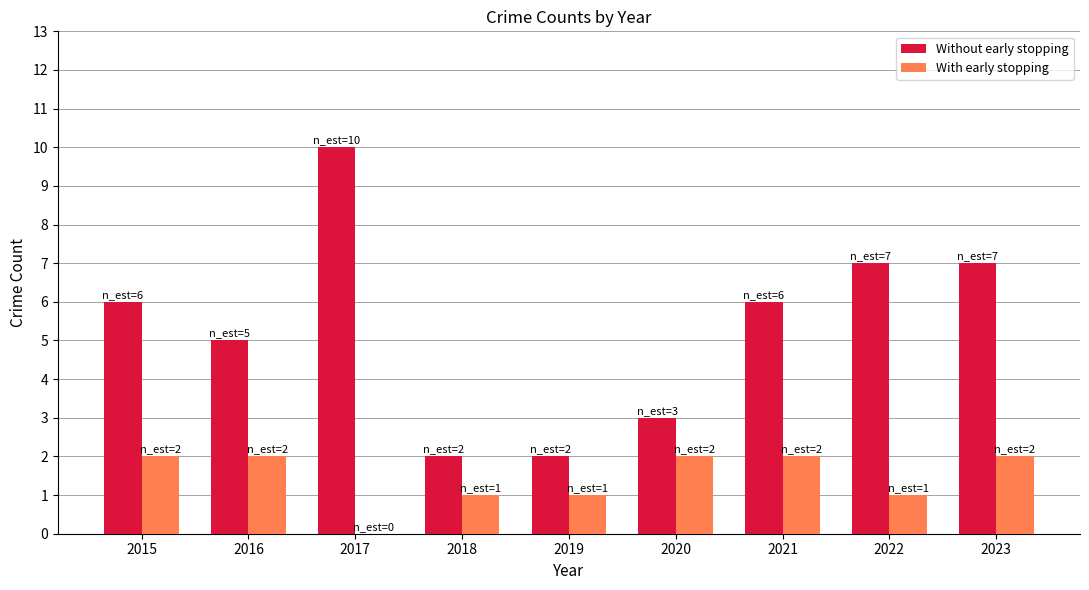

Which category has the highest value across all series?

2017